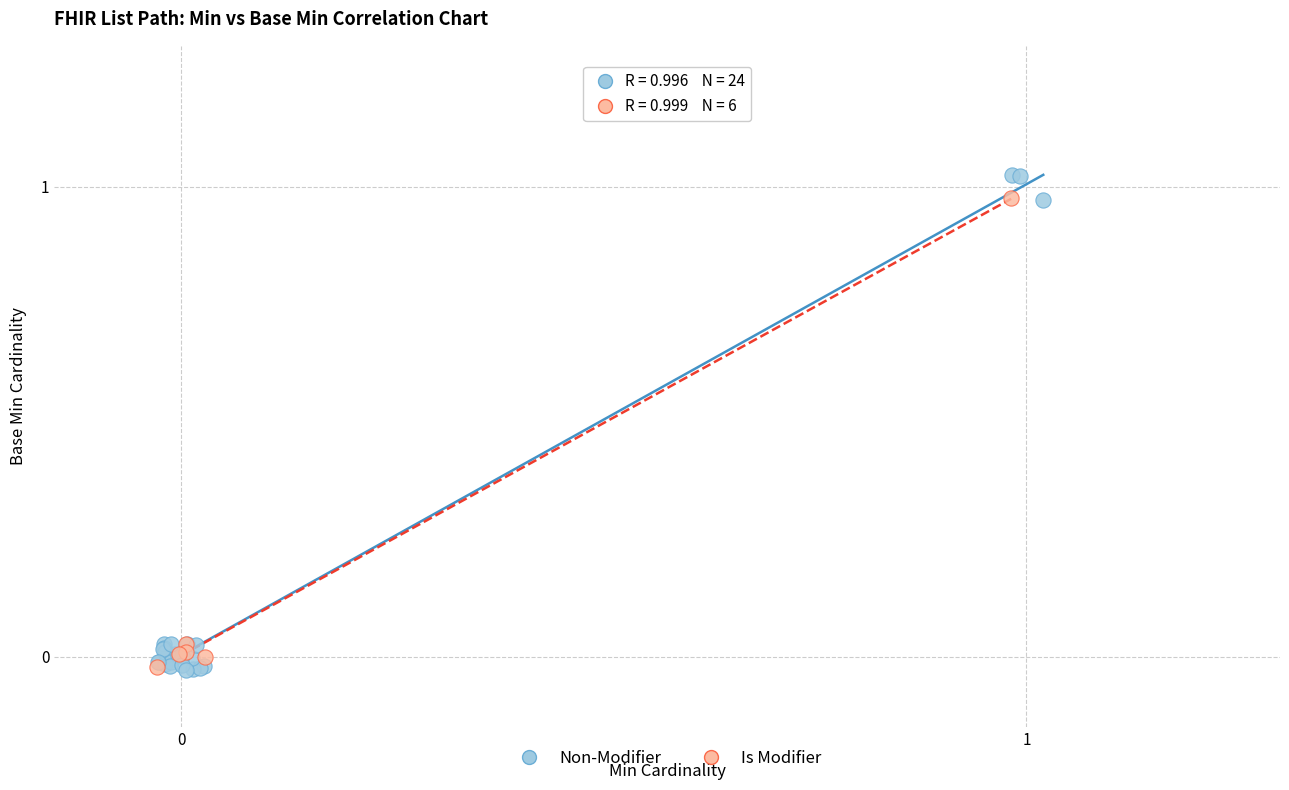

What are all the series names shown in the legend?

Non-Modifier, Is Modifier